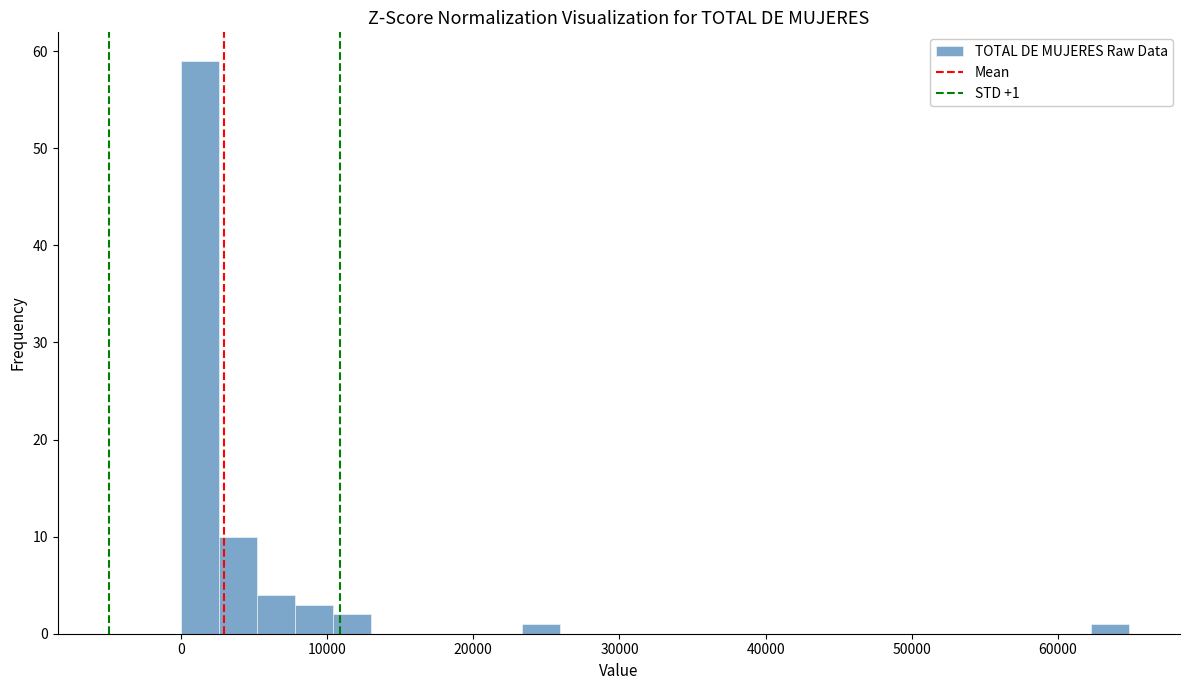

Around what value on the x-axis is the tallest bar? Give the approximate position of its centre, as read against the axis.

1000